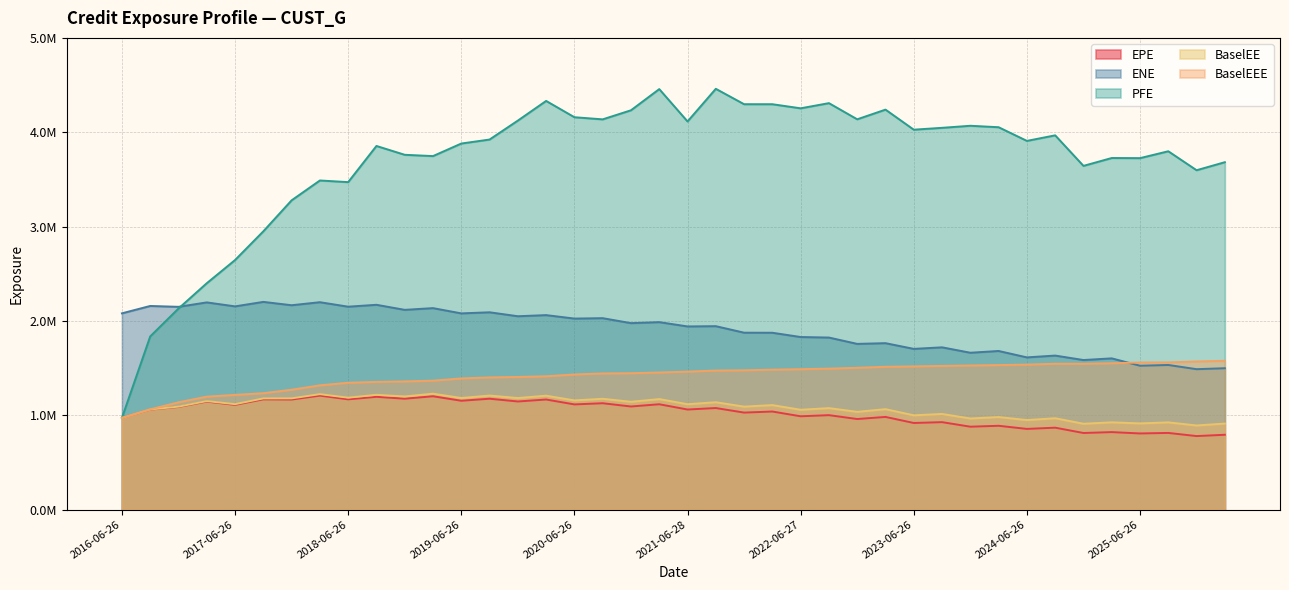

True or false: BaselEEE and EPE intersect in this chart.

False